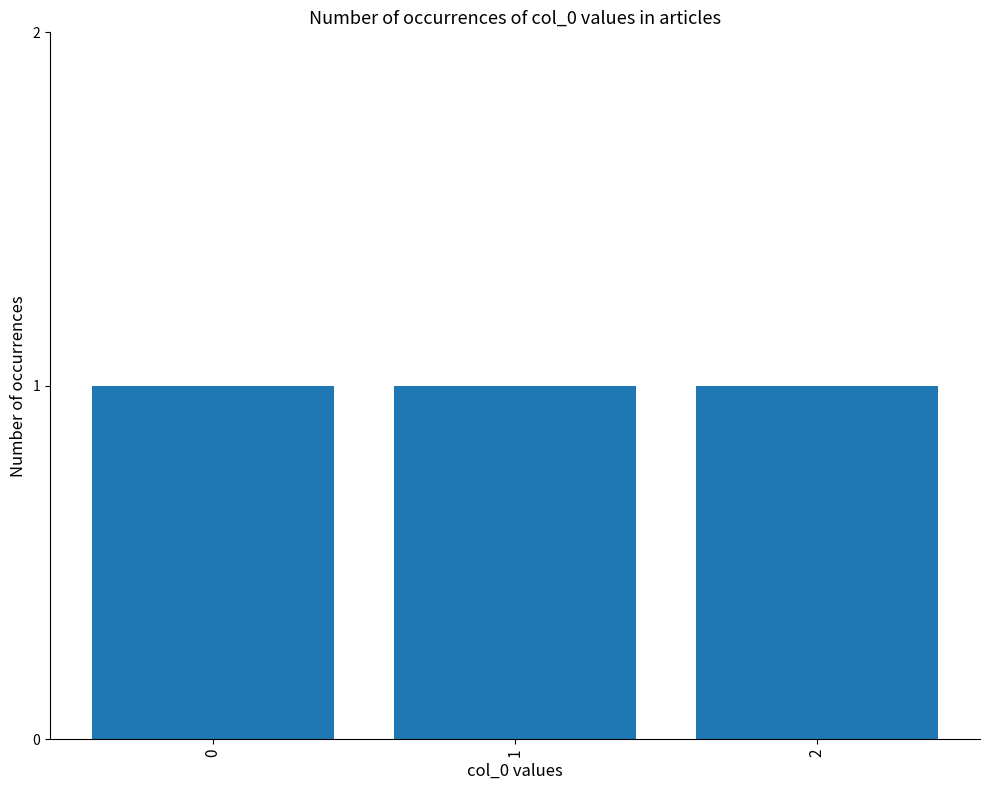

The value at 2 is 0. True or false?

False